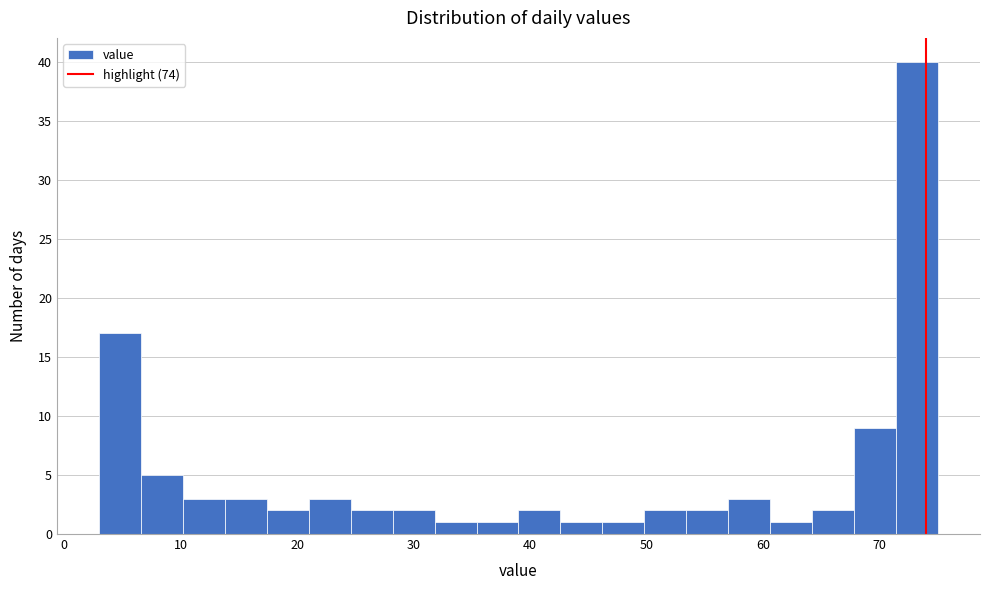

Read against the x-axis, roughly where is the centre of the tallest bar?

73